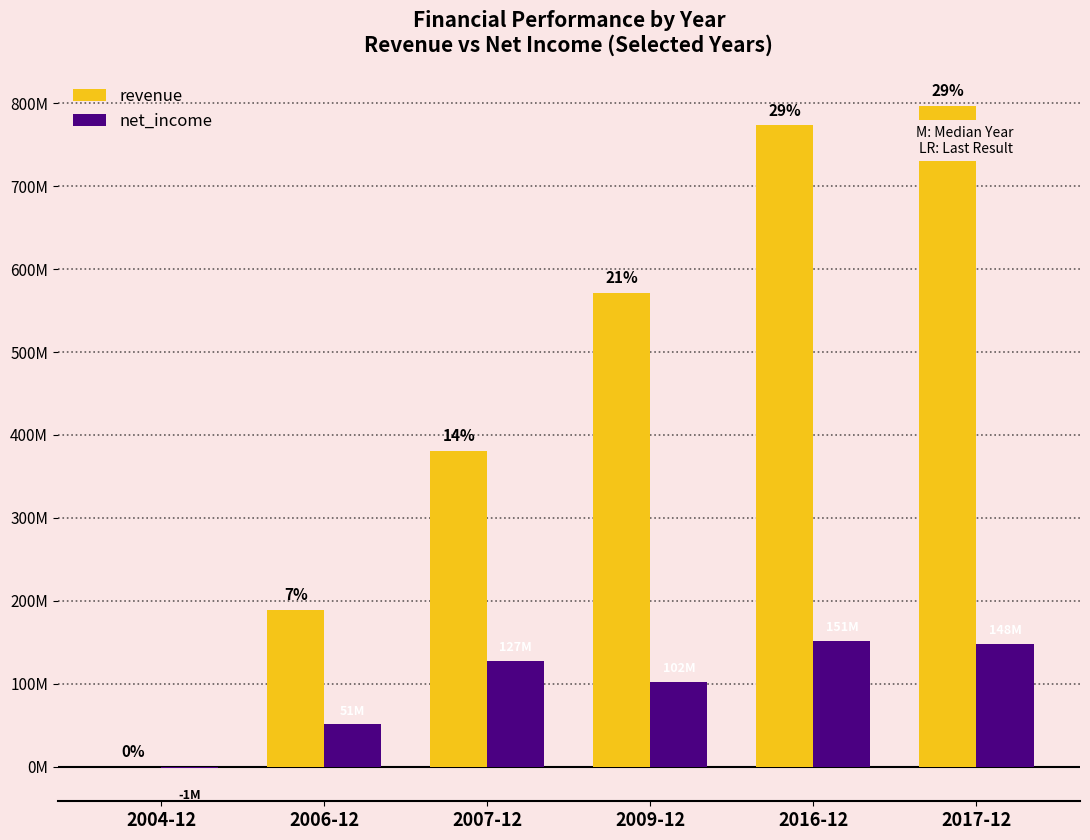

True or false: net_income has a value of 102492000 at 2009-12.

True